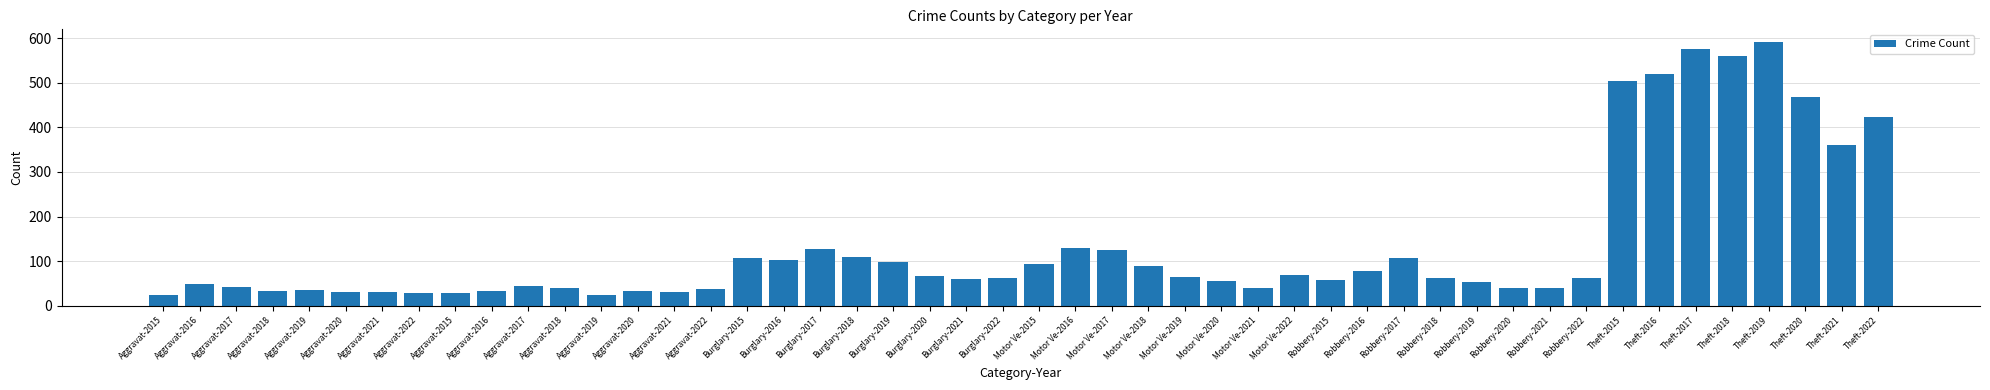

How many categories are shown in the chart?

48